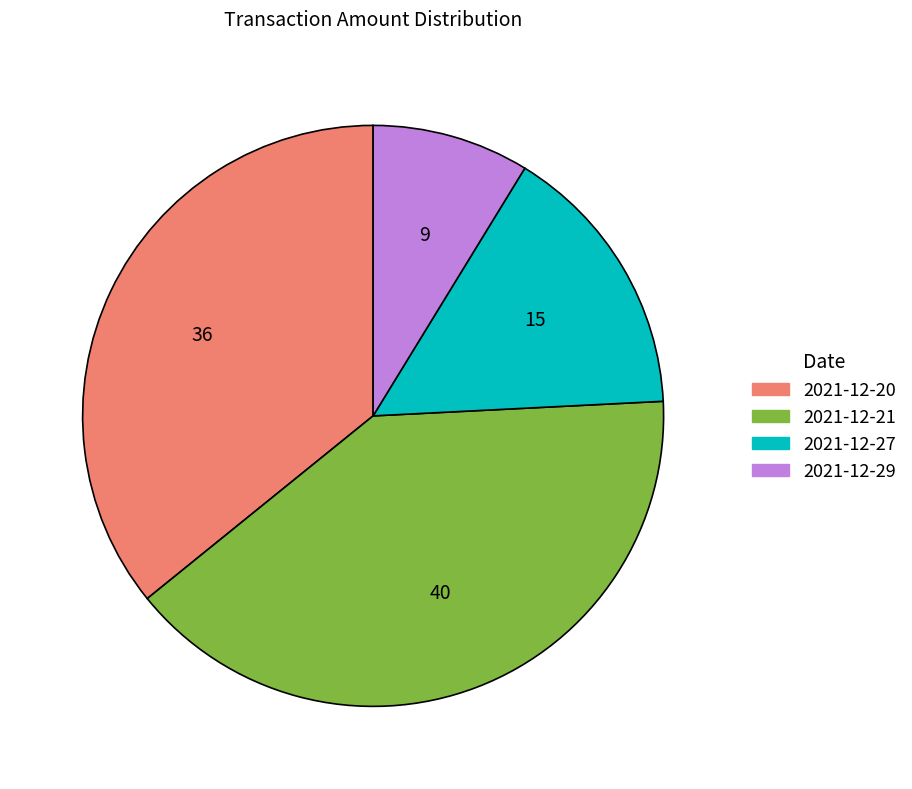

What is the ratio of the value at 2021-12-21 to the value at 2021-12-29?

4.6